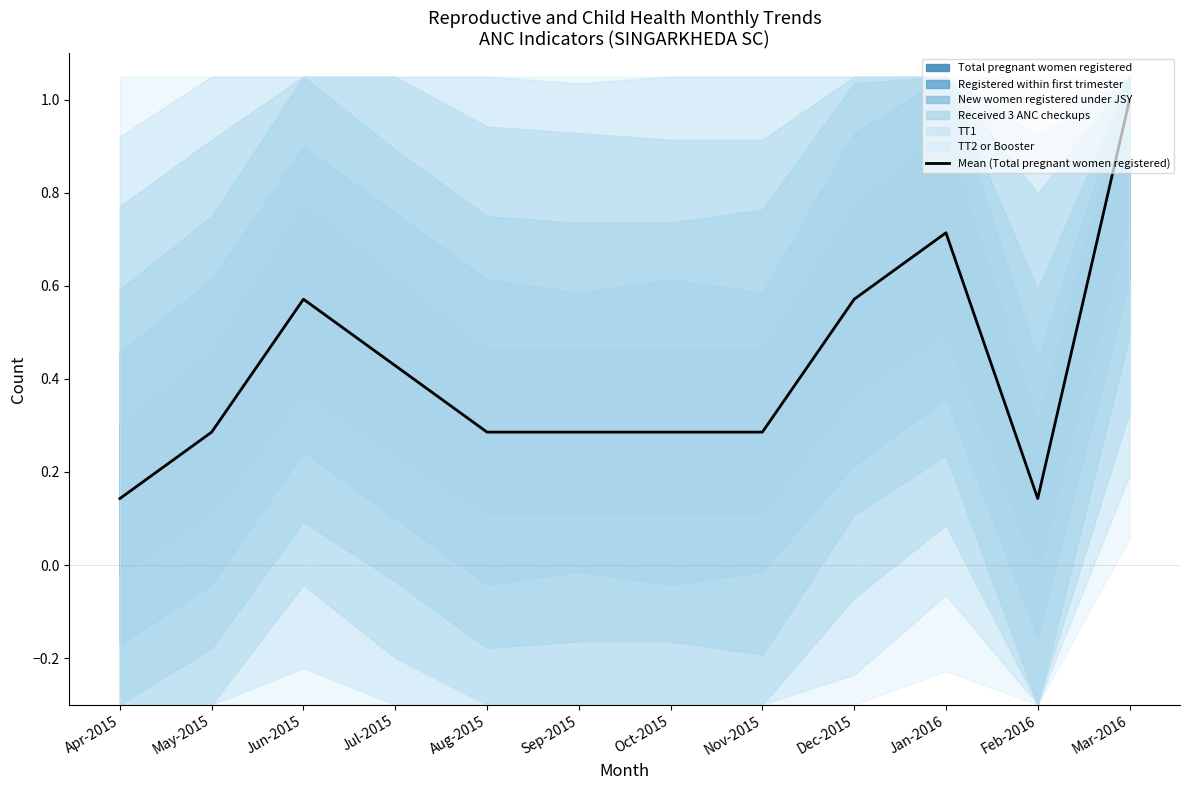

What is the difference between the maximum and minimum values?

0.9